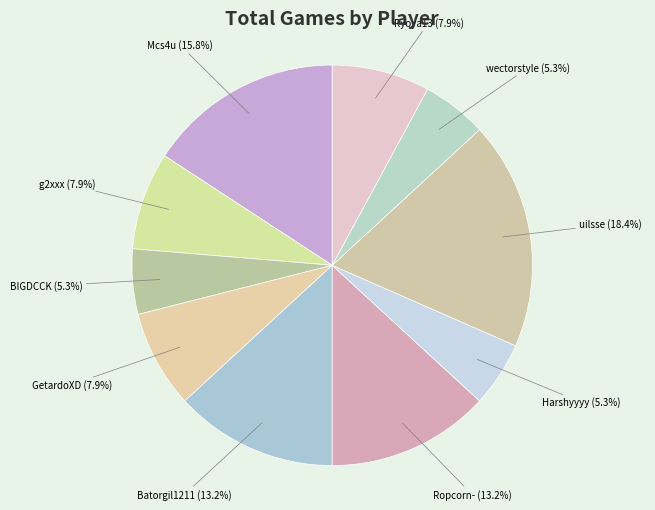

To the nearest percent, what portion does GetardoXD represent?

8%